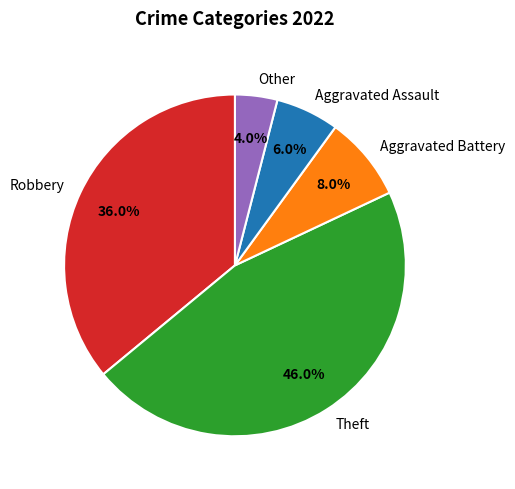

To the nearest percent, what is the combined percentage of Aggravated Battery and Other?

12%